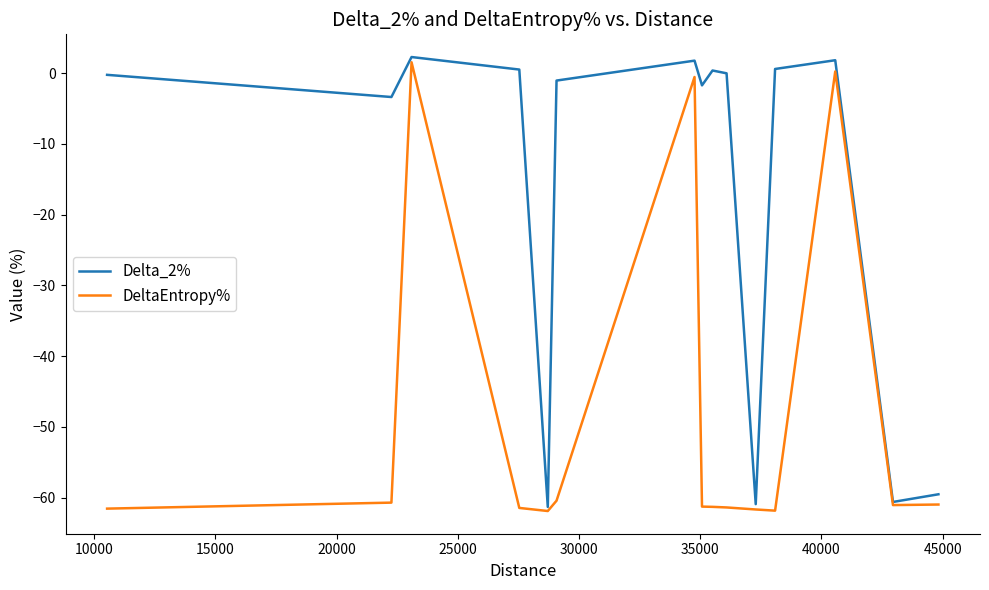

Does the chart have visible grid lines?

No